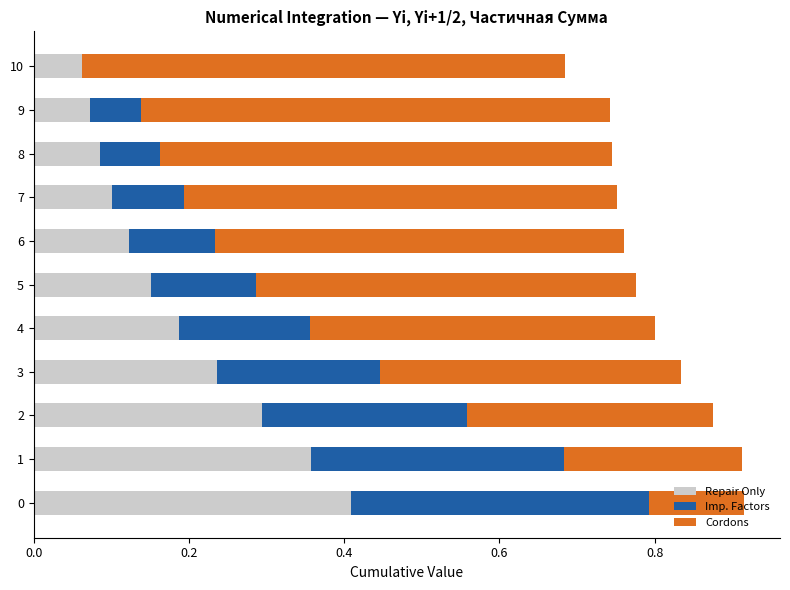

What is the total value across all series at 1?

0.9